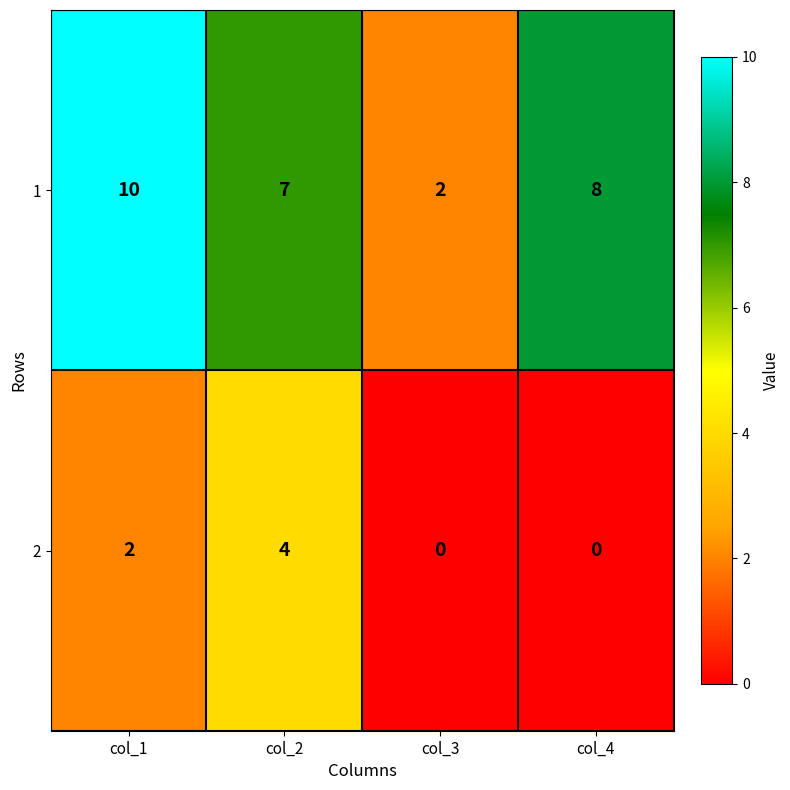

List the series in order of their overall mean, lowest first.

2, 1